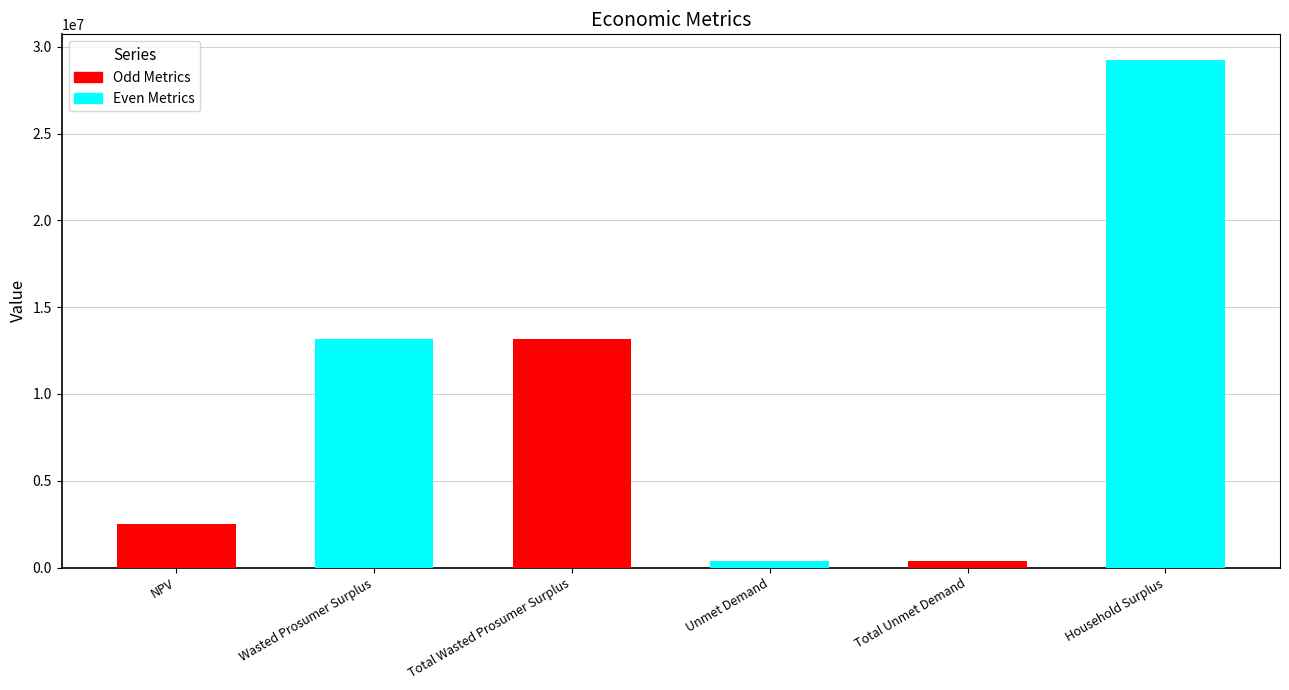

The value of Even Metrics at Total Unmet Demand is 38840745.2. True or false?

False